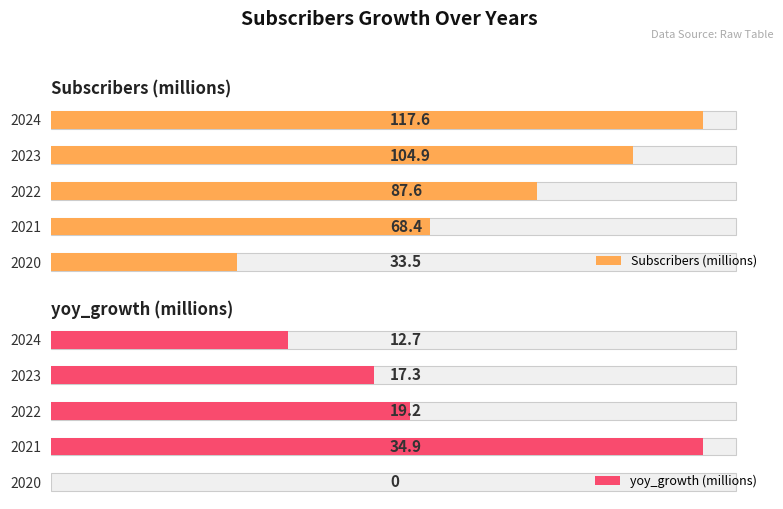

Which series has the largest total across all categories?

Subscribers (millions)